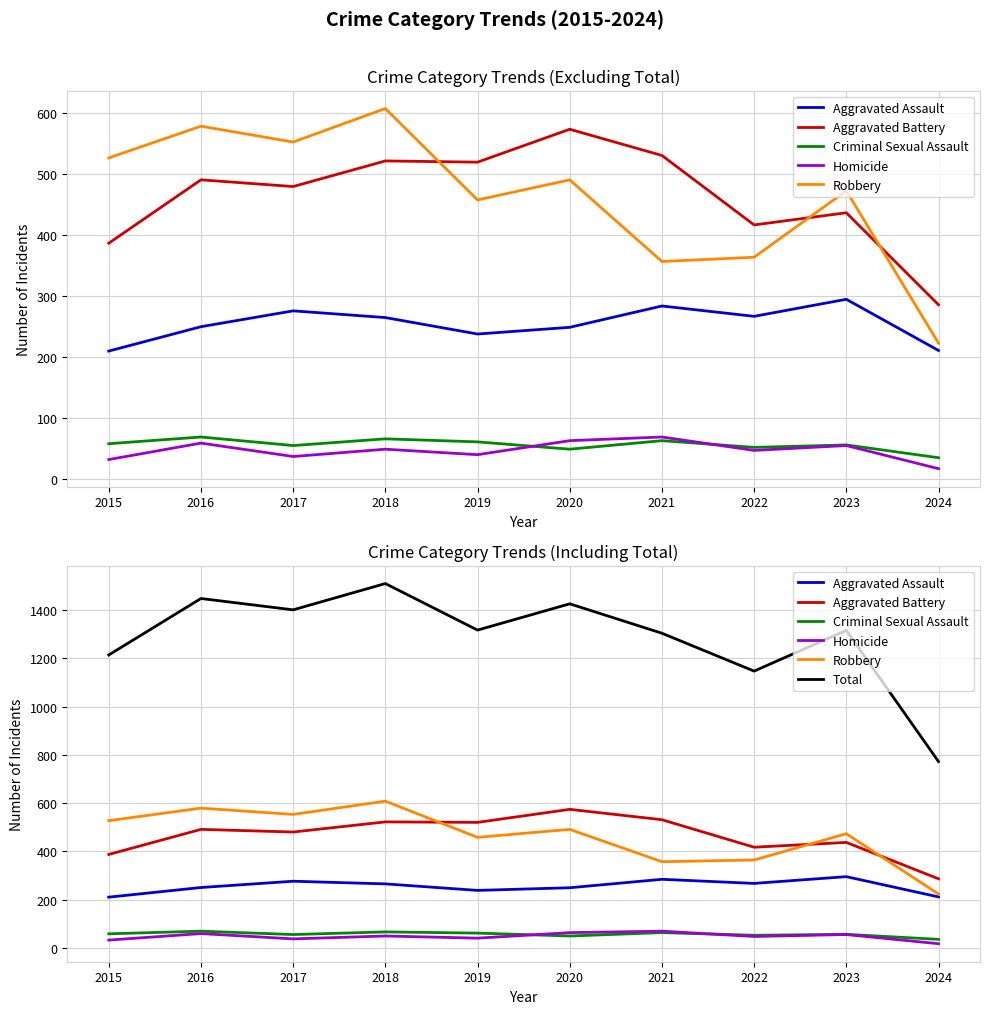

At which category does the chart reach its minimum across all series?

2024